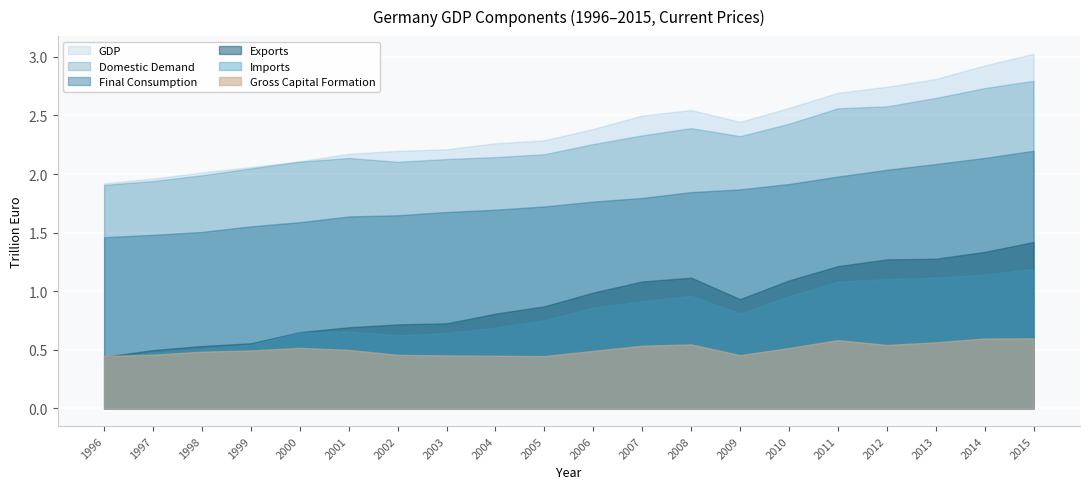

True or false: Exports and GDP cross at least once.

False